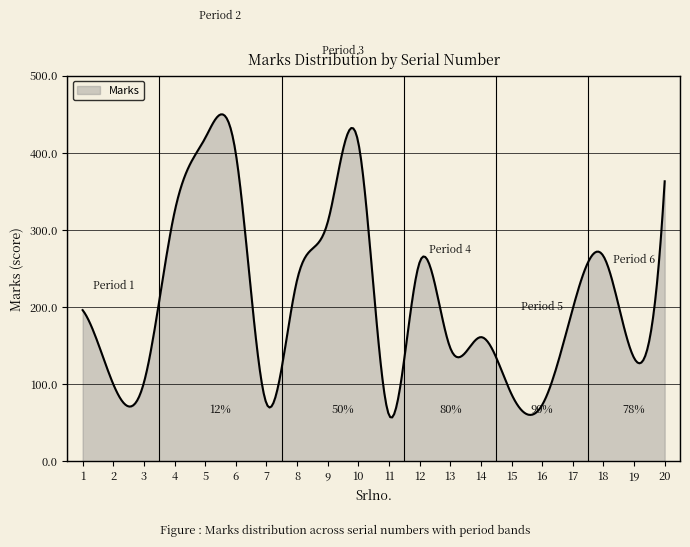

What is the maximum value shown in the chart?

449.8